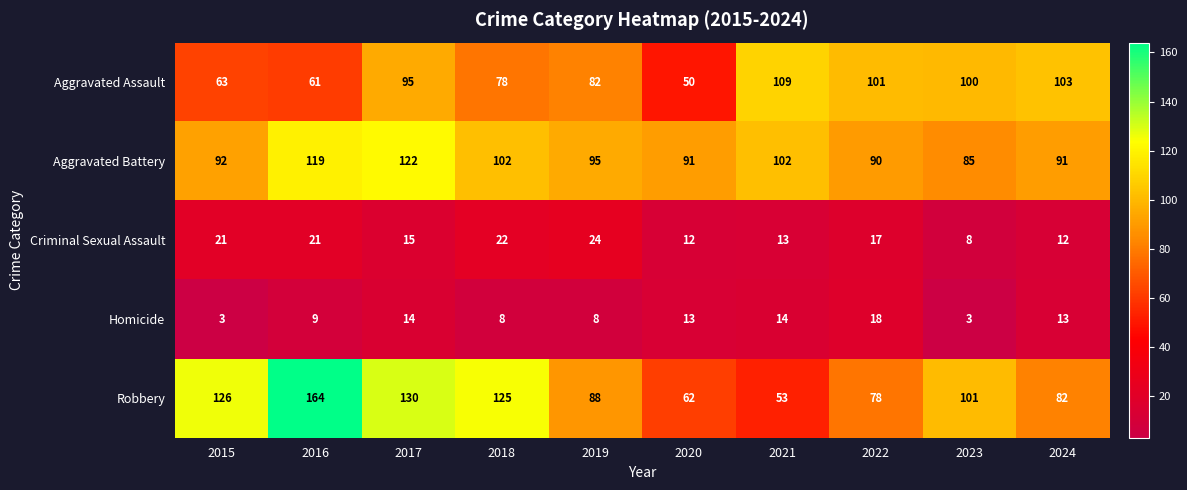

The value of Robbery at 2020 is 89. True or false?

False